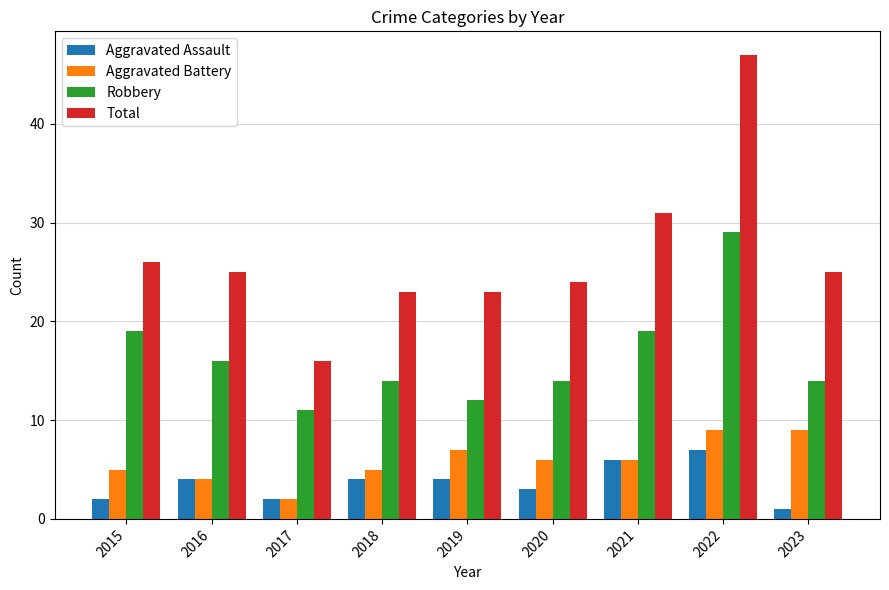

What is the maximum value for Robbery?

29